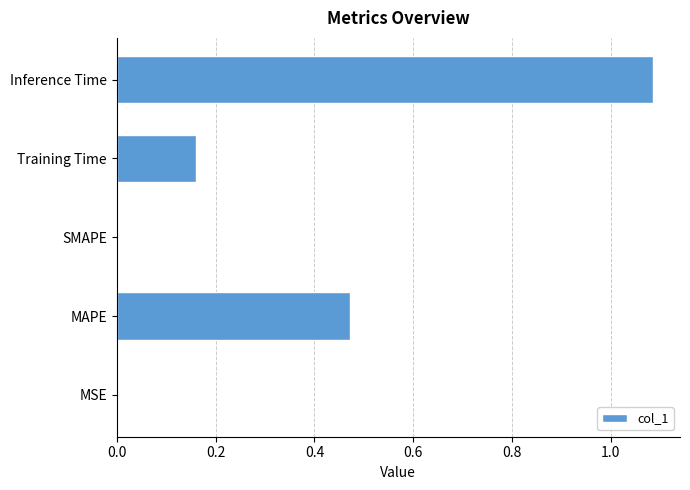

What is the sum of the values at Training Time and MAPE?

0.6